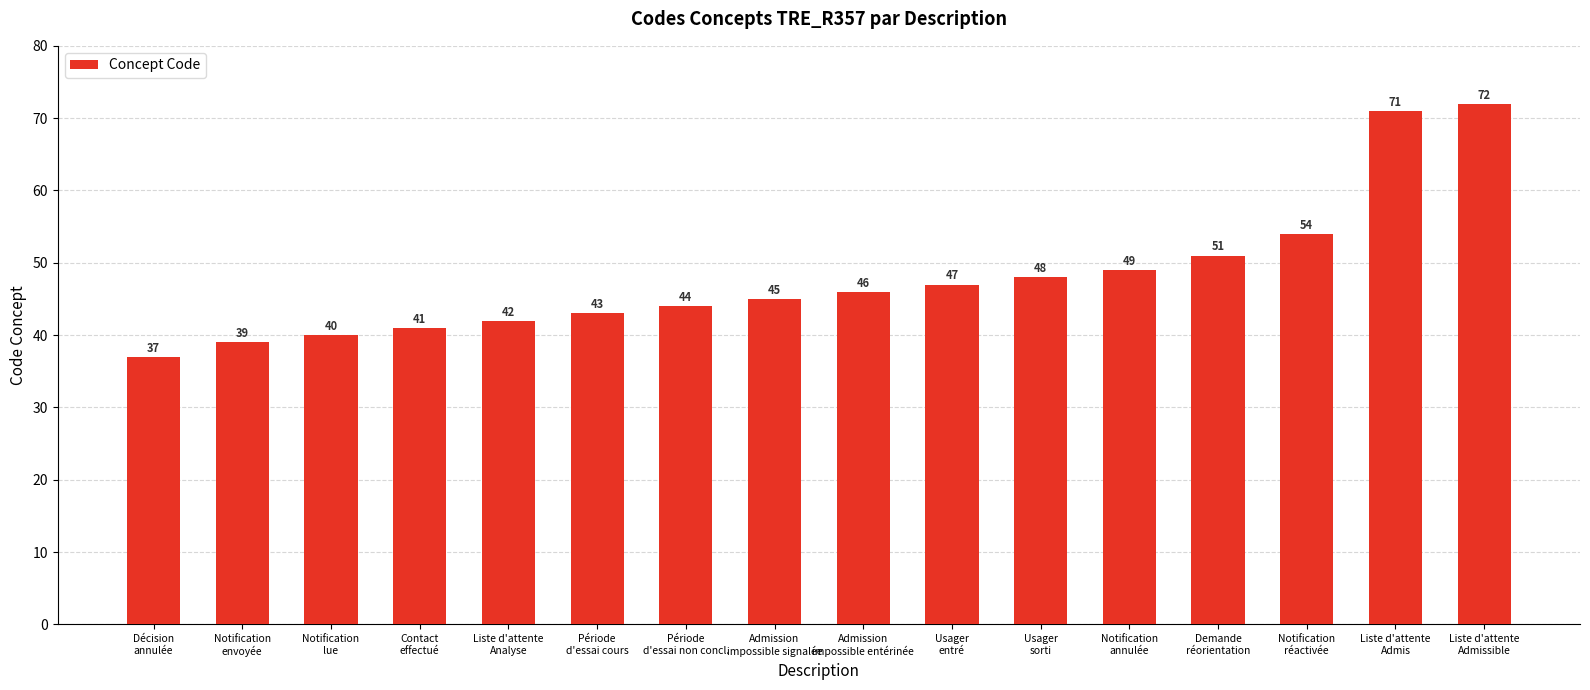

What is the difference between the maximum and second lowest values?

33